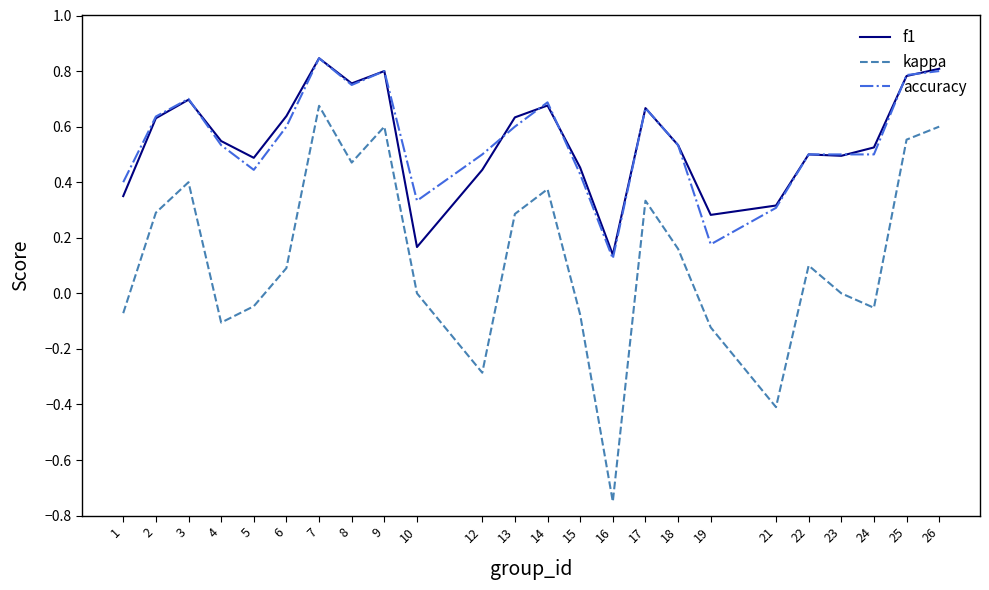

Is it true that accuracy equals 0.5 at 24?

True